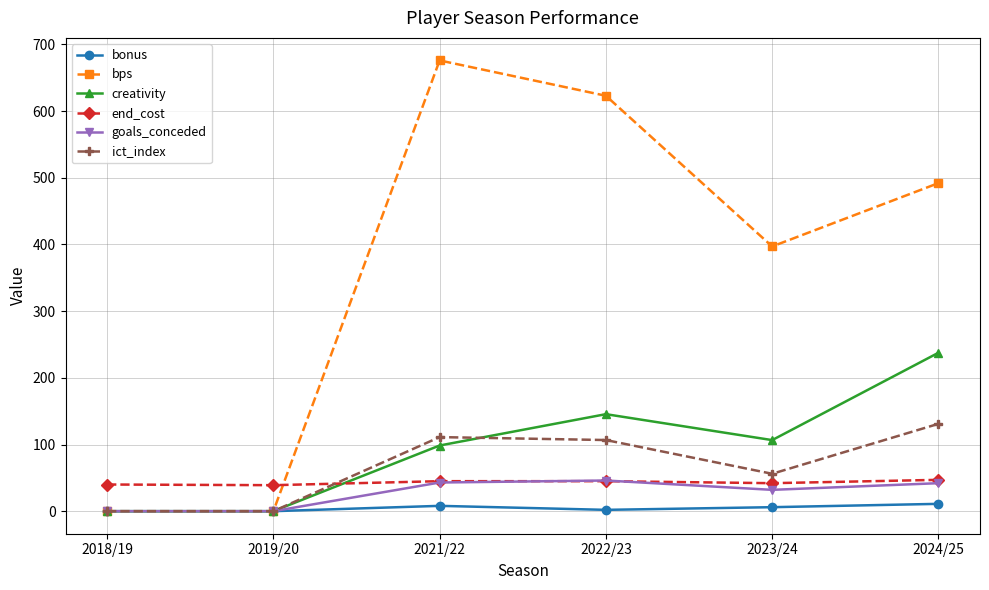

What is the sum of all creativity values?

588.2